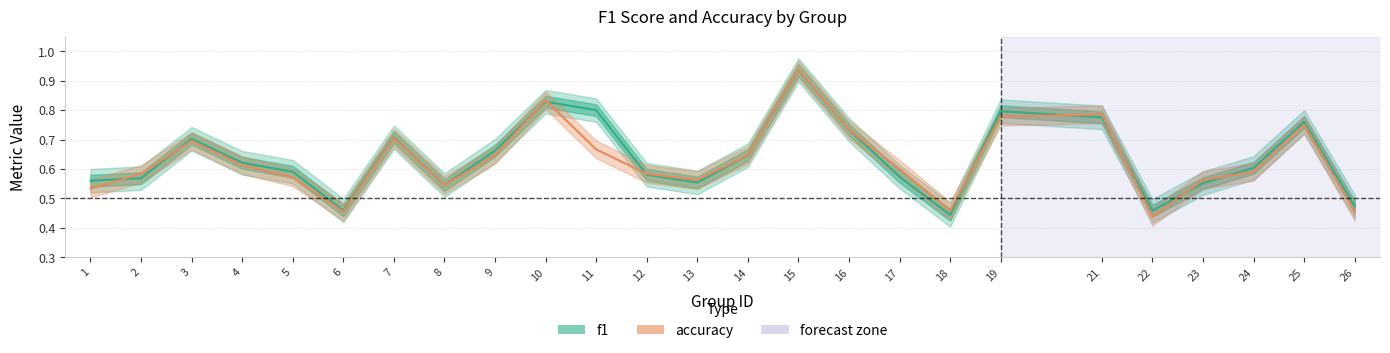

What is the sum of all f1 values?

15.9